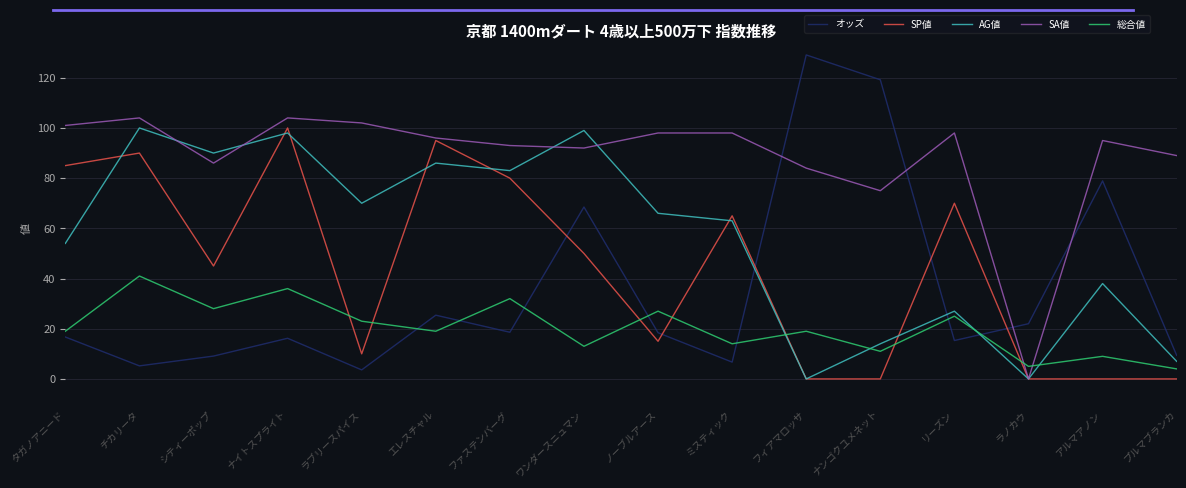

Which series has the largest range (max minus min)?

オッズ